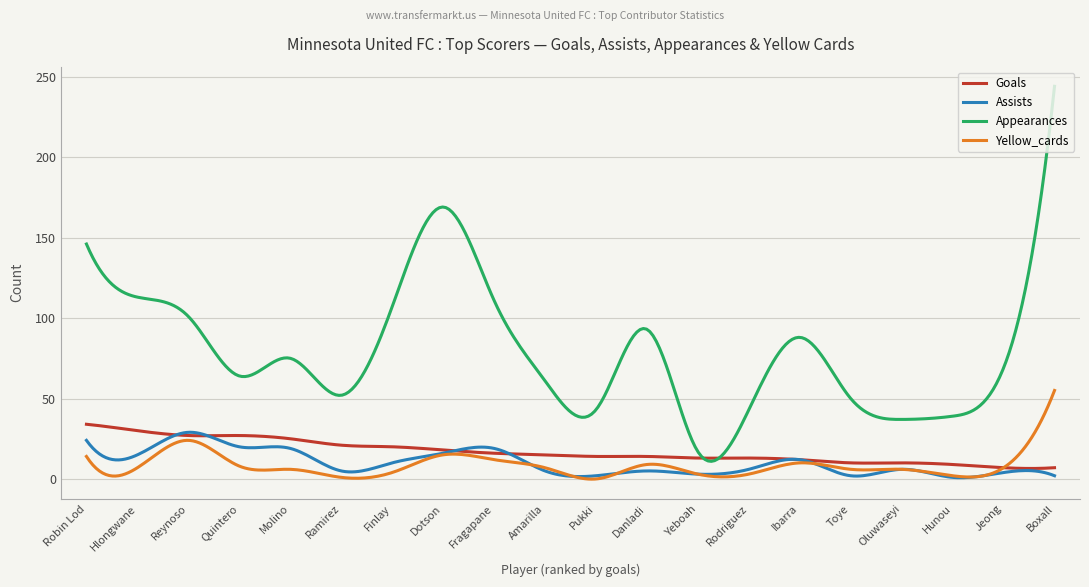

What is the highest value of the Yellow_cards series?

55.0